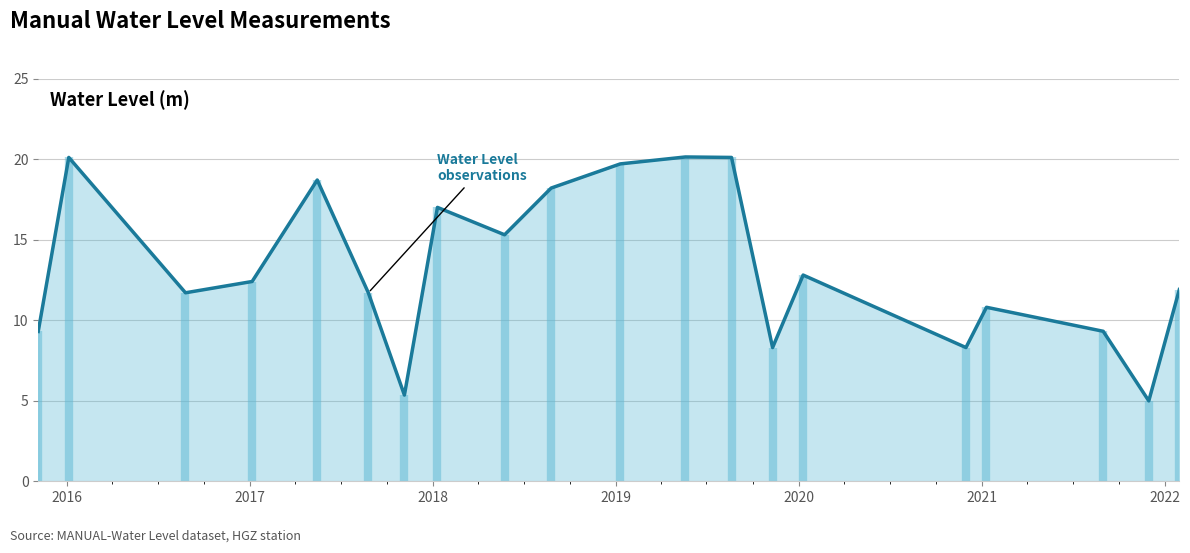

What is the sum of all values?

266.1